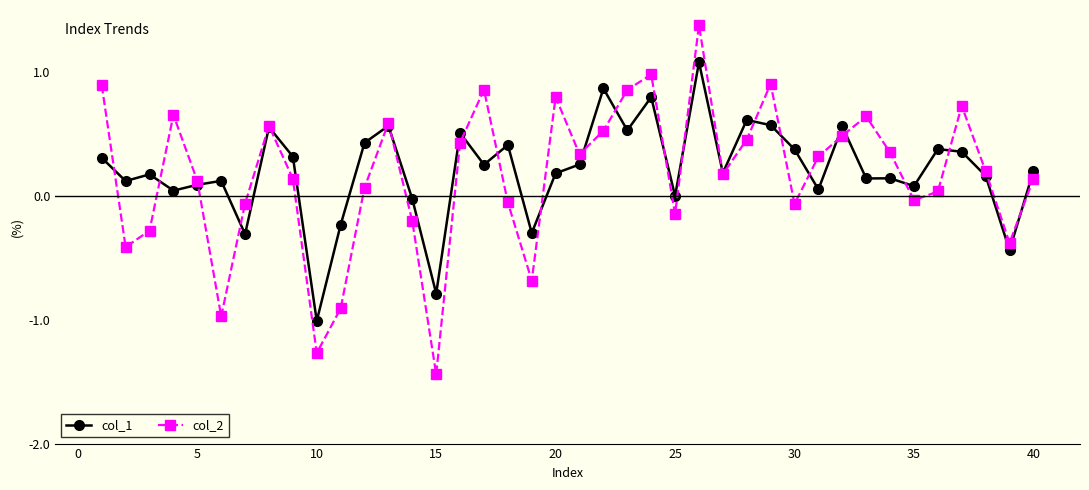

How many lines are shown in the chart?

2